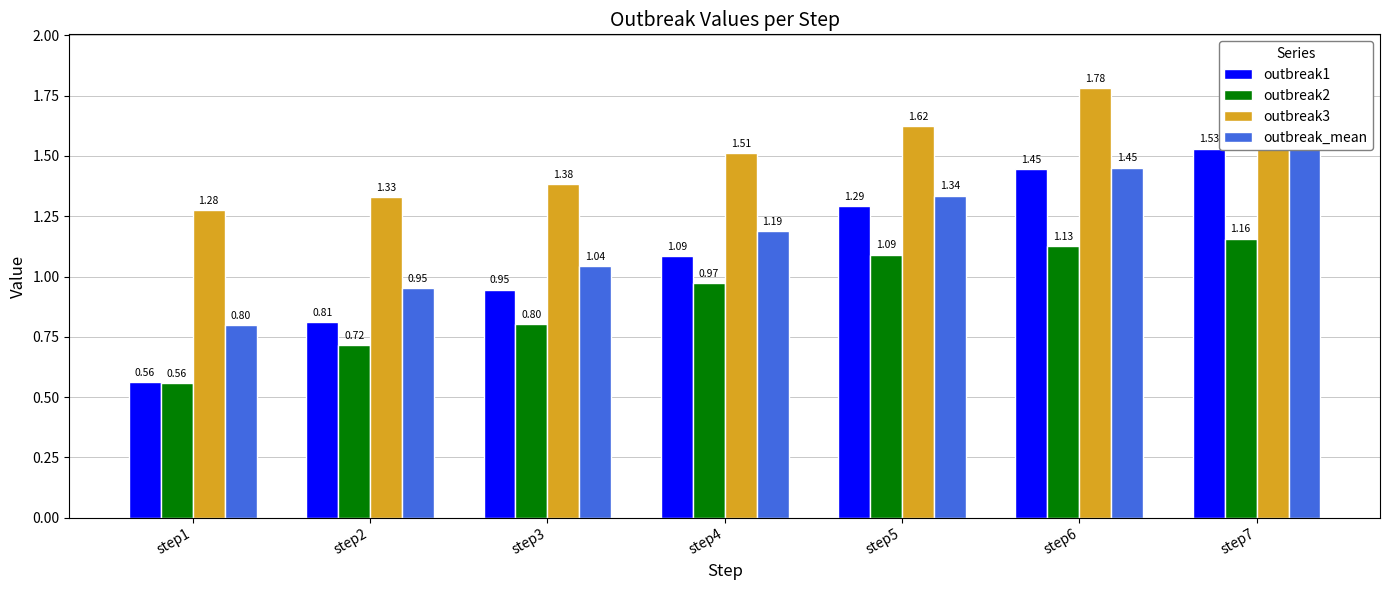

Count the number of categories in the chart.

7